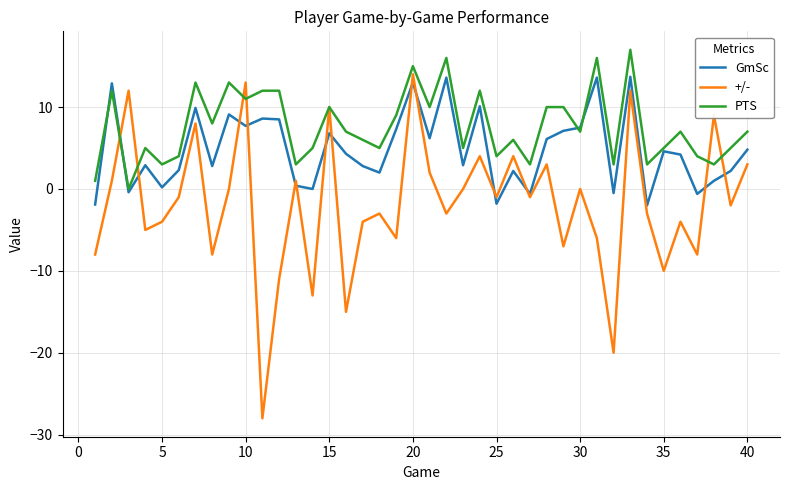

What is the maximum value shown in the chart?

17.0